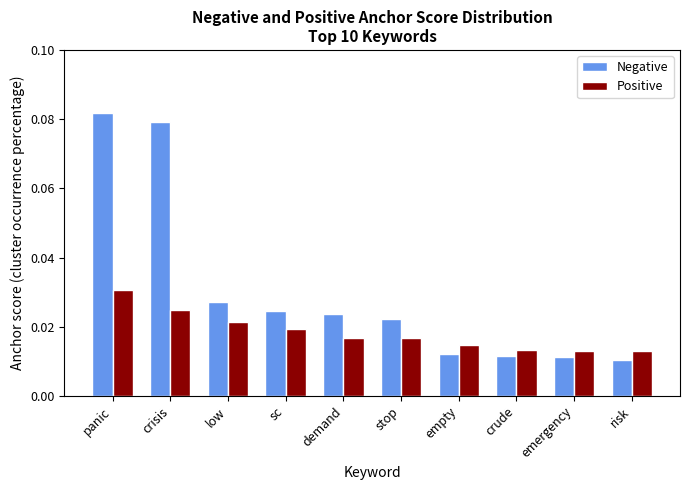

What is the label of the 3rd bar from the right?

crude